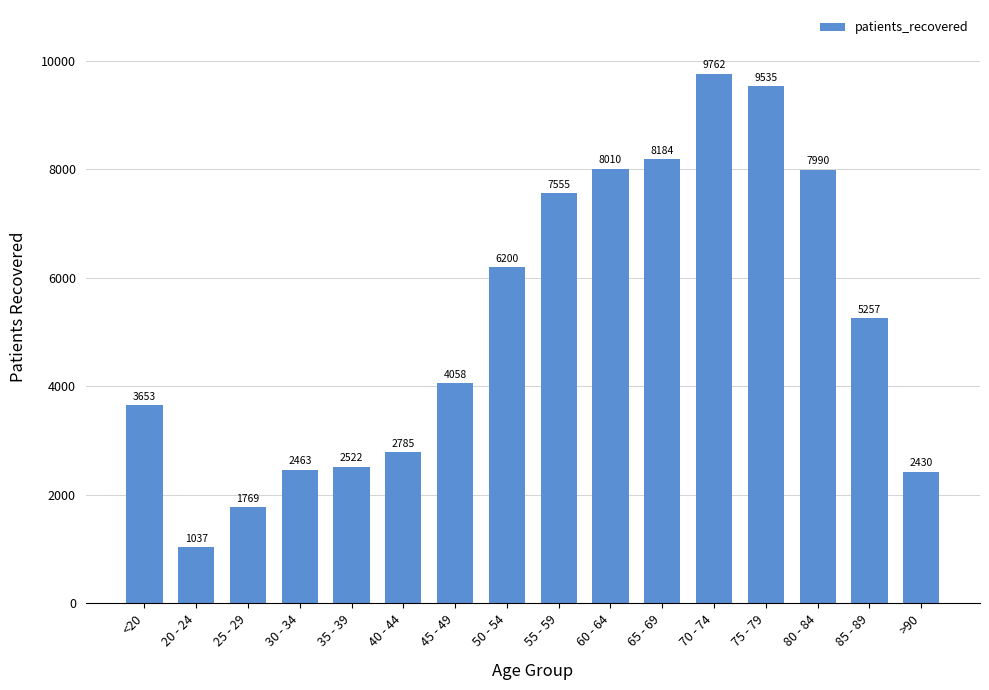

List the labels in order of value, largest first.

70 - 74, 75 - 79, 65 - 69, 60 - 64, 80 - 84, 55 - 59, 50 - 54, 85 - 89, 45 - 49, <20, 40 - 44, 35 - 39, 30 - 34, >90, 25 - 29, 20 - 24